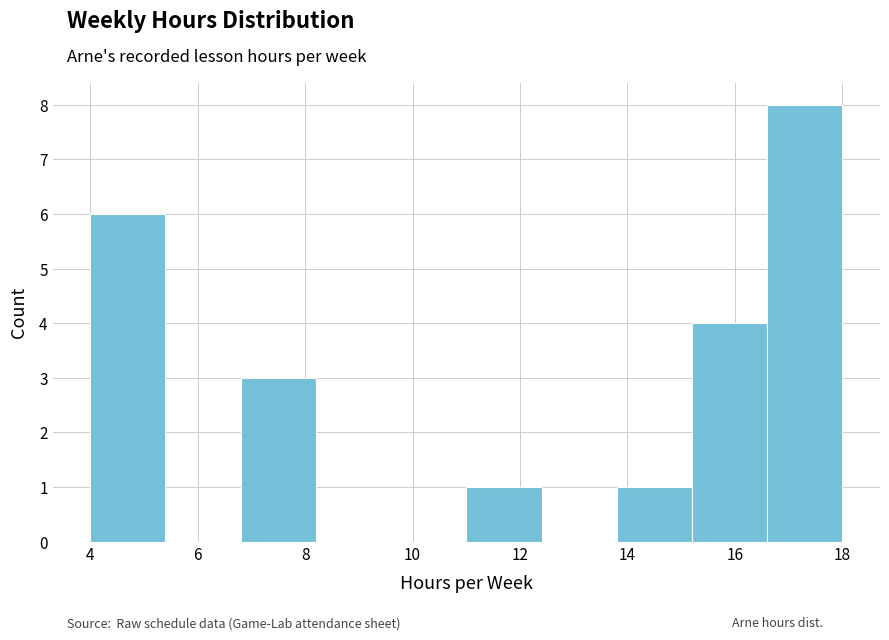

Reading left to right, transcribe this chart: for each bar, give the range it covers on the x-axis and its height. The values are not printed on the chart, so give them approximately, as read against the axis.

4.0 to 5.4: 6
5.4 to 6.8: 0
6.8 to 8.2: 3
8.2 to 9.6: 0
9.6 to 11.0: 0
11.0 to 12.4: 1
12.4 to 13.8: 0
13.8 to 15.2: 1
15.2 to 16.6: 4
16.6 to 18.0: 8